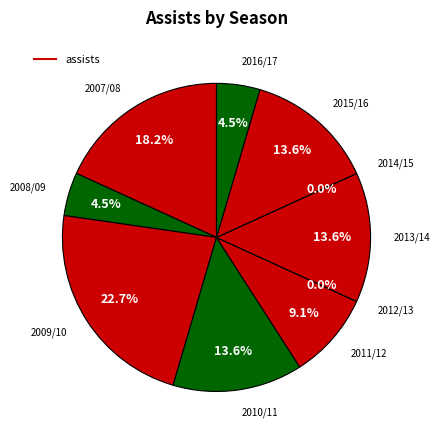

True or false: 2009/10 accounts for 23% of the total.

True